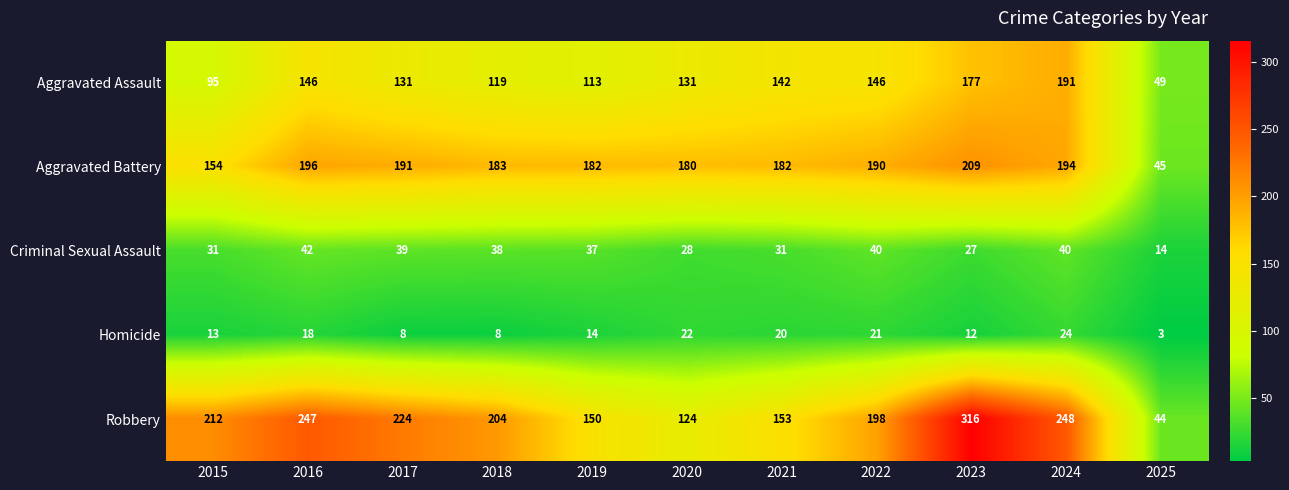

Which category has the highest value across all series?

2023